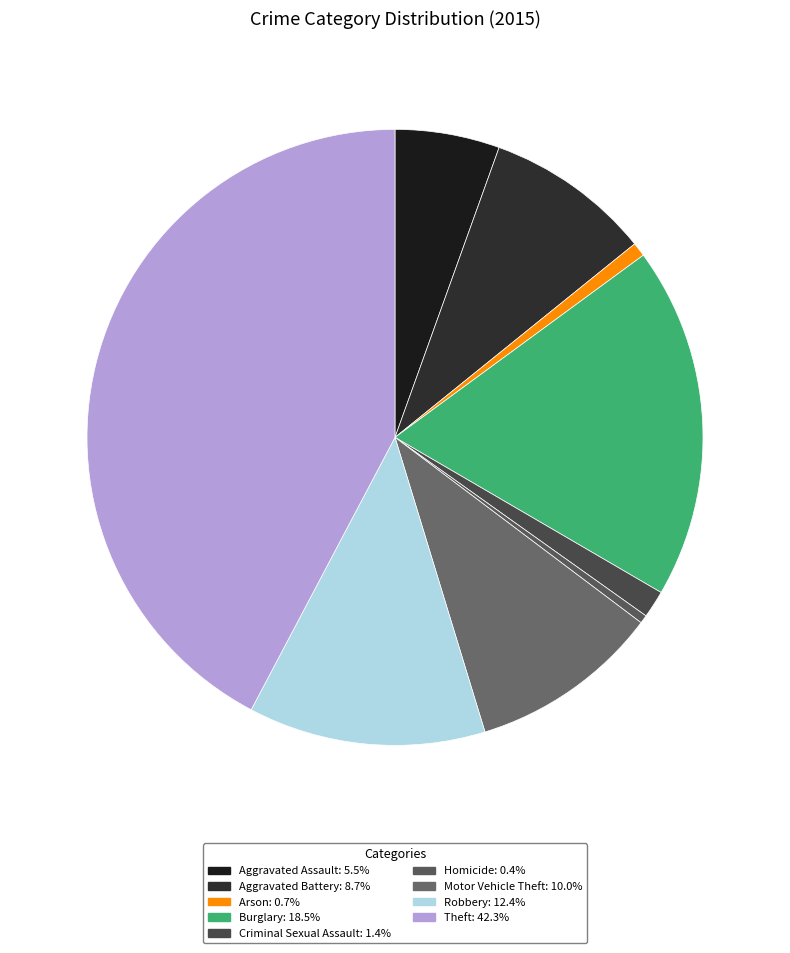

To the nearest percent, what portion does Arson represent?

1%